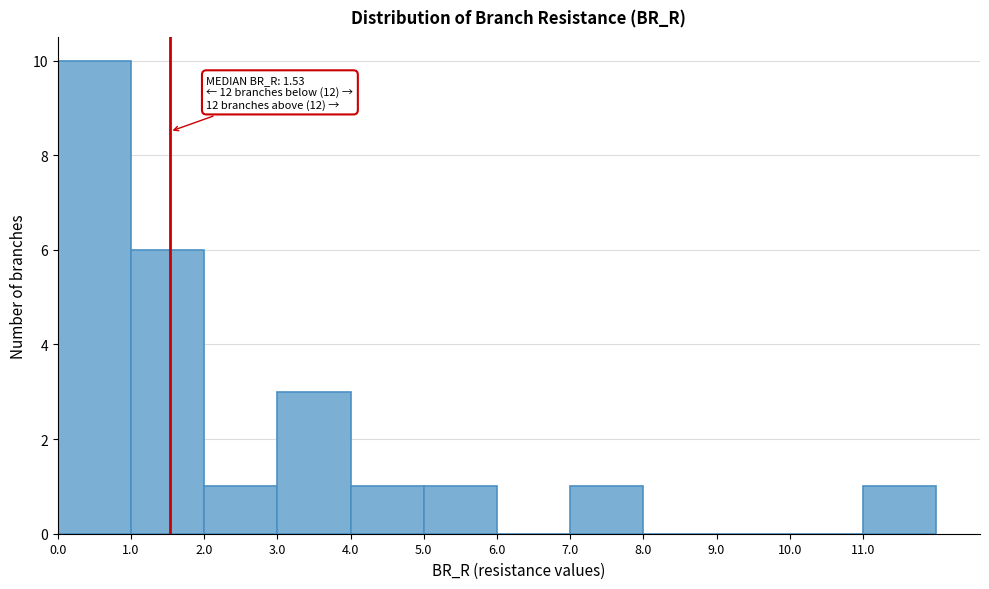

Which range on the x-axis has the tallest bar?

0 to 1